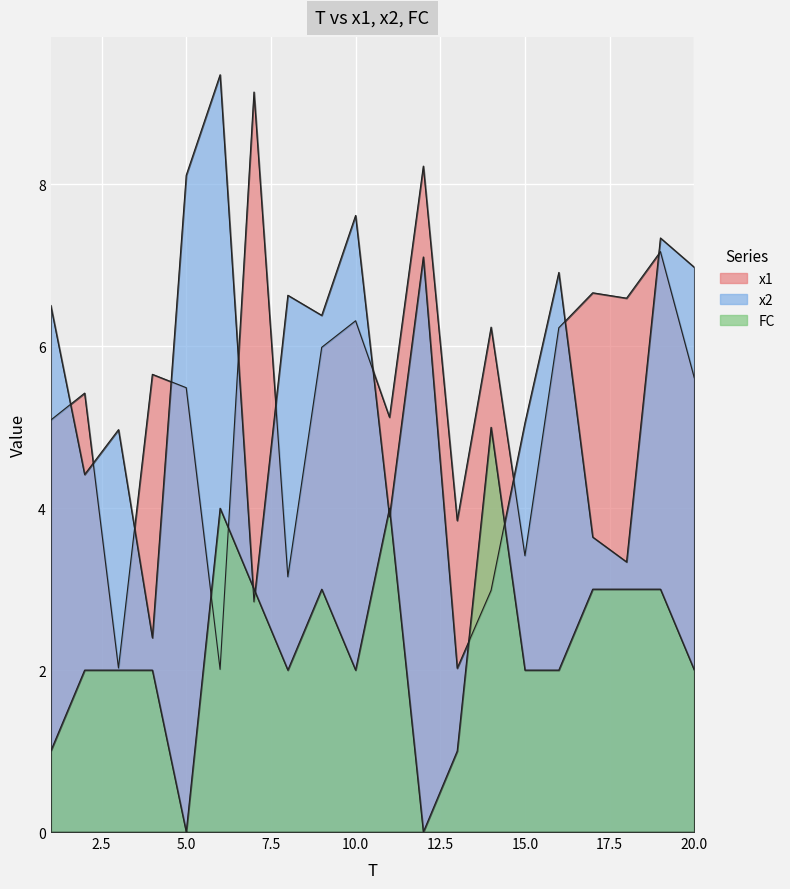

Where is the first local maximum for FC?

6